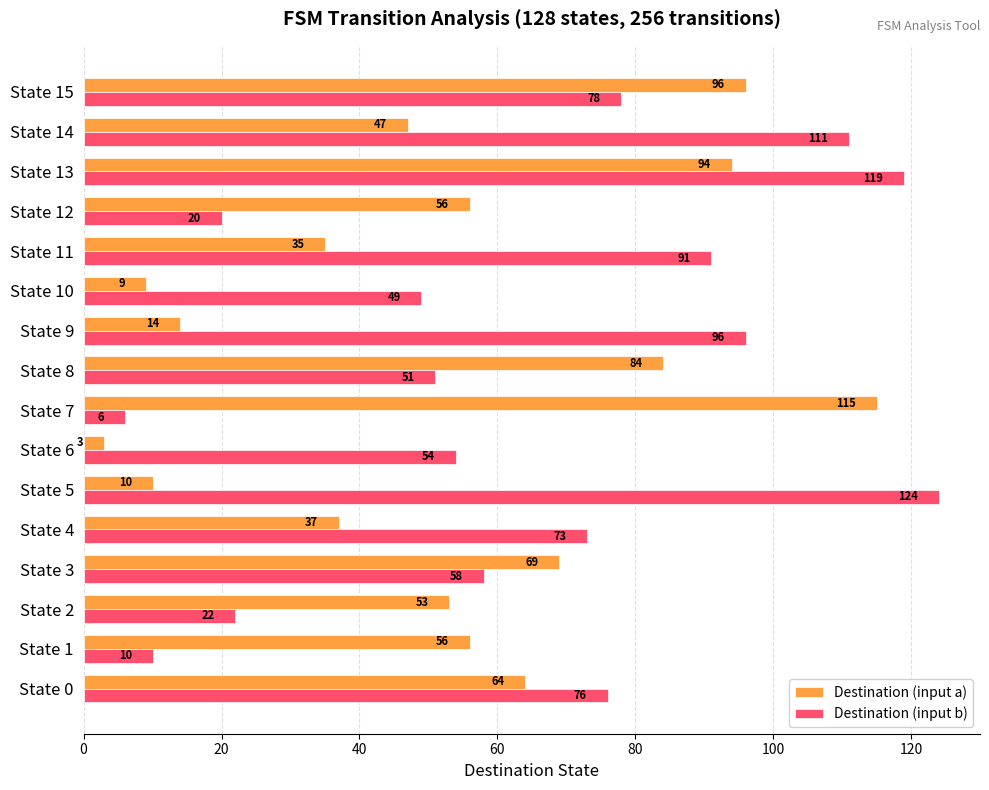

What is the sum of all Destination (input b) values?

1038